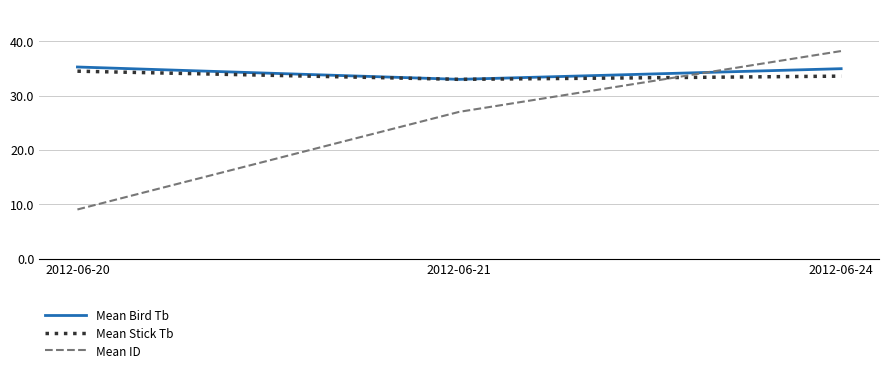

Rank the categories by Mean ID value from lowest to highest.

2012-06-20, 2012-06-21, 2012-06-24